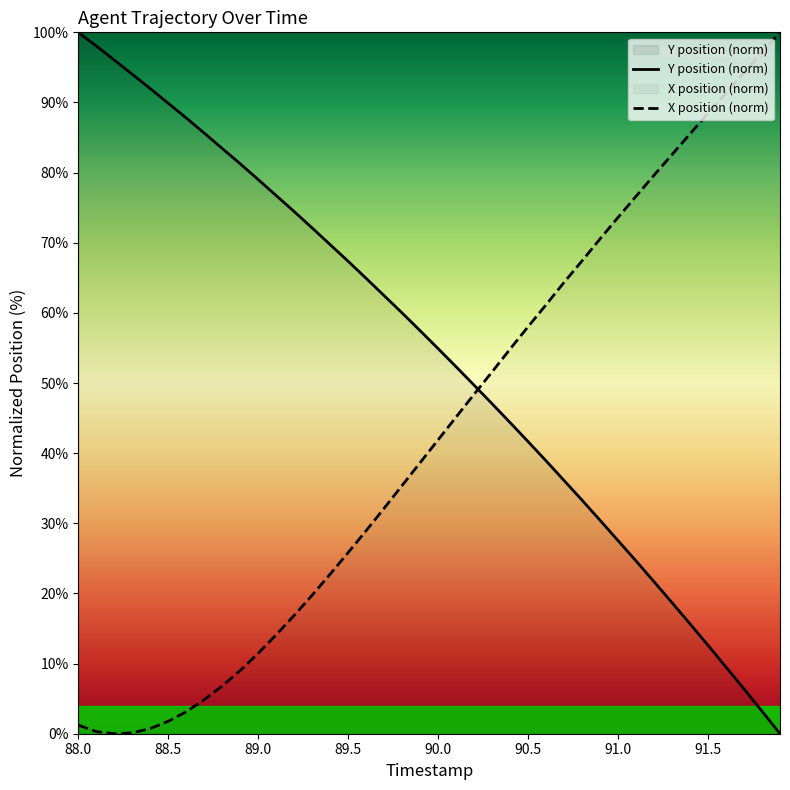

How many values in the X series exceed 41?

20